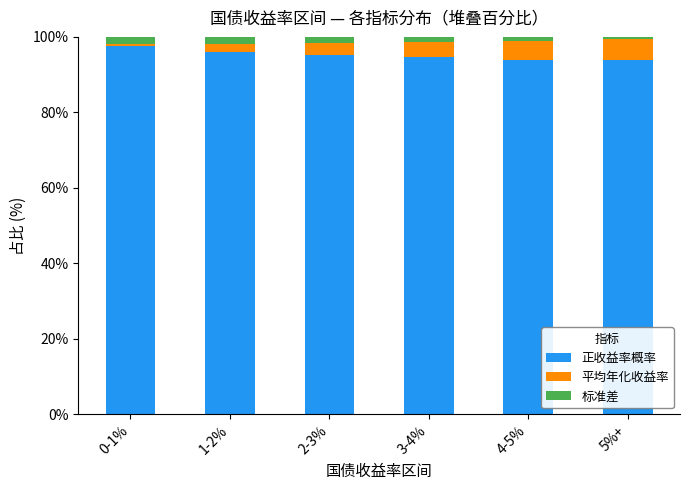

The 正收益率概率 series shows 56.4 at 3-4%. True or false?

False